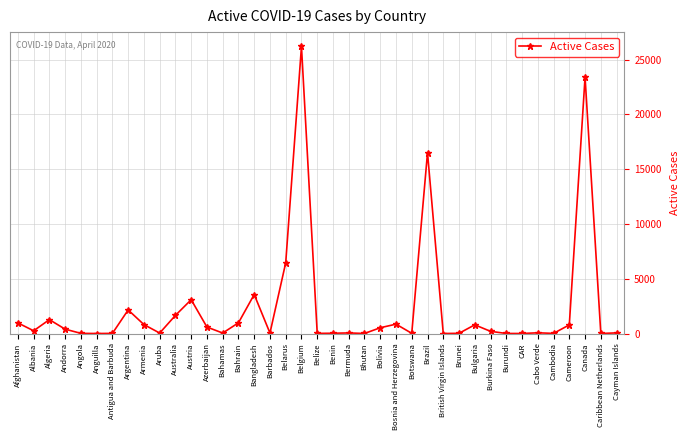

How many data points does each series have?

39